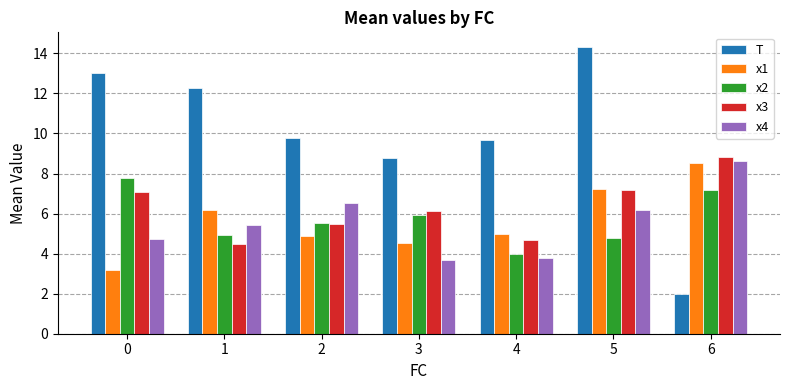

Is it true that x2 equals 6.6 at 4?

False